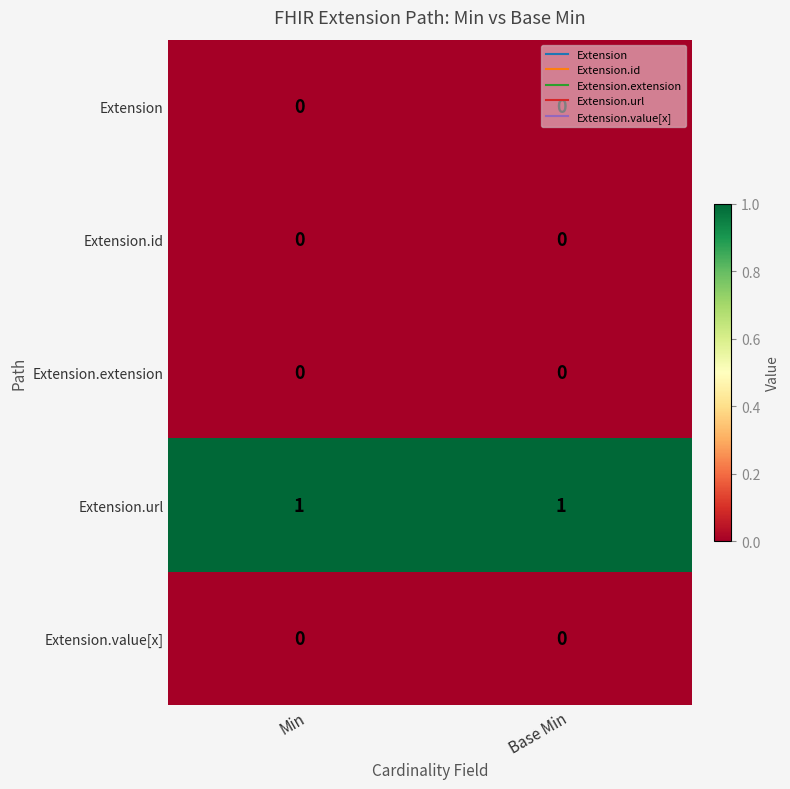

Which series has the largest total across all categories?

Extension.url